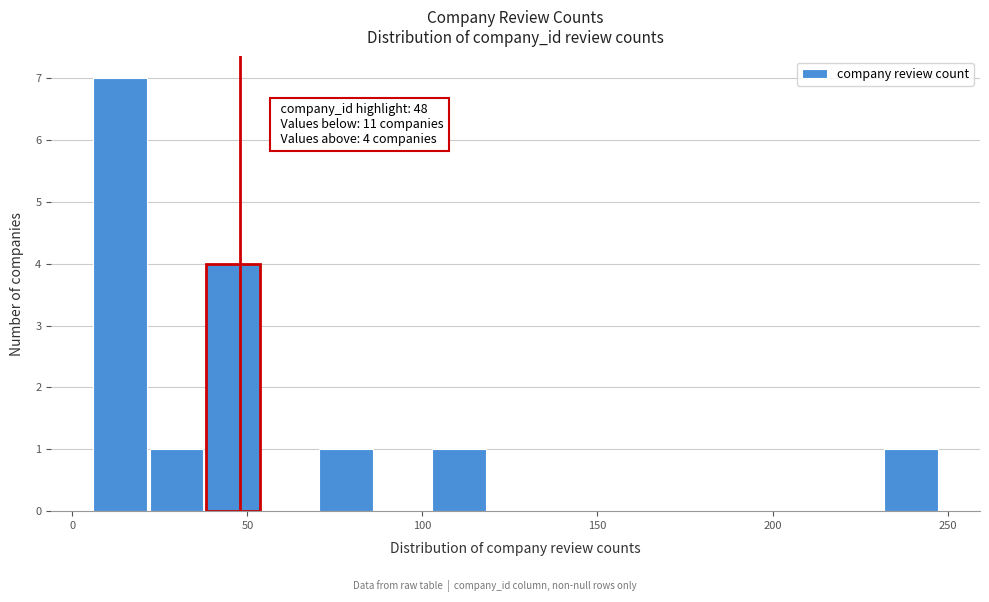

Around what value on the x-axis is the tallest bar? Give the approximate position of its centre, as read against the axis.

15